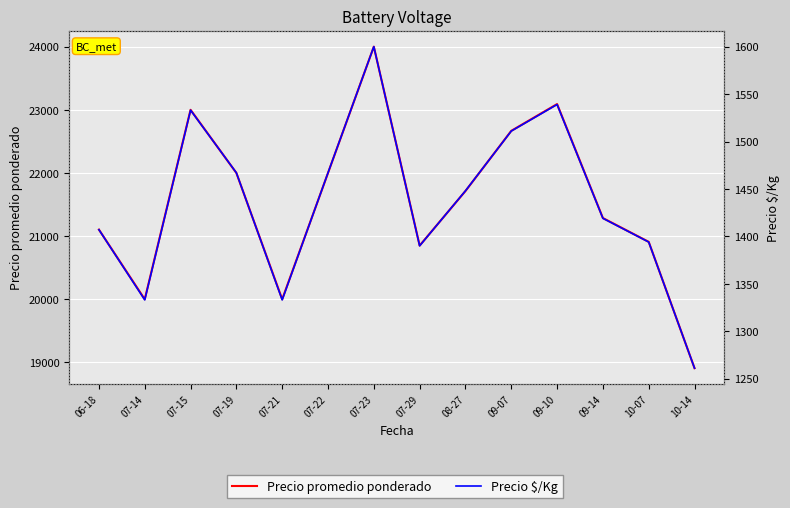

What is the difference between the second highest and minimum values in the Precio $/Kg series?

278